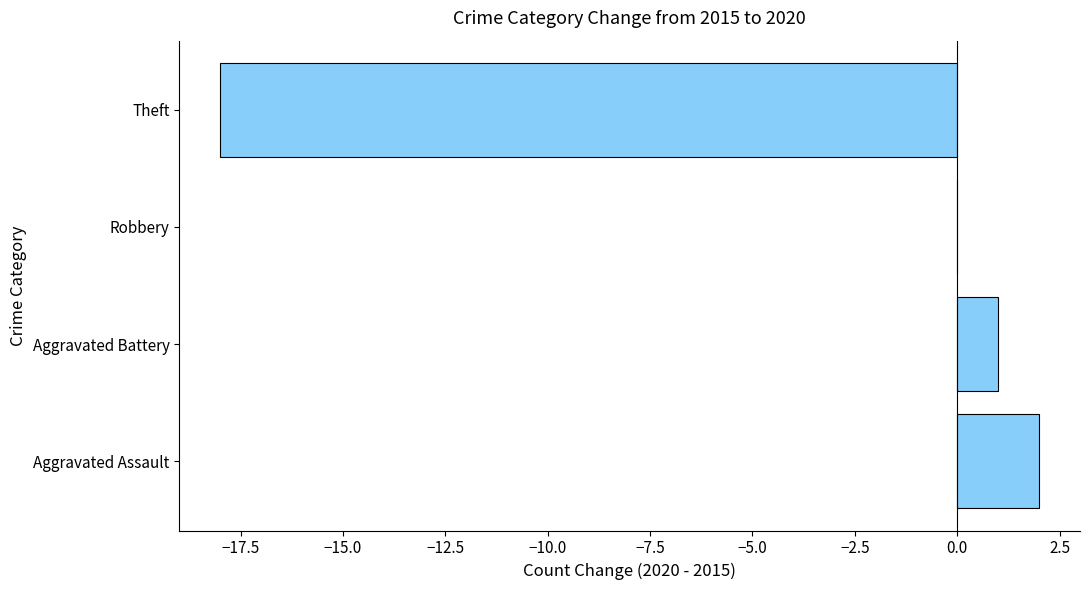

Read the value at Theft, to the nearest 5.

-20